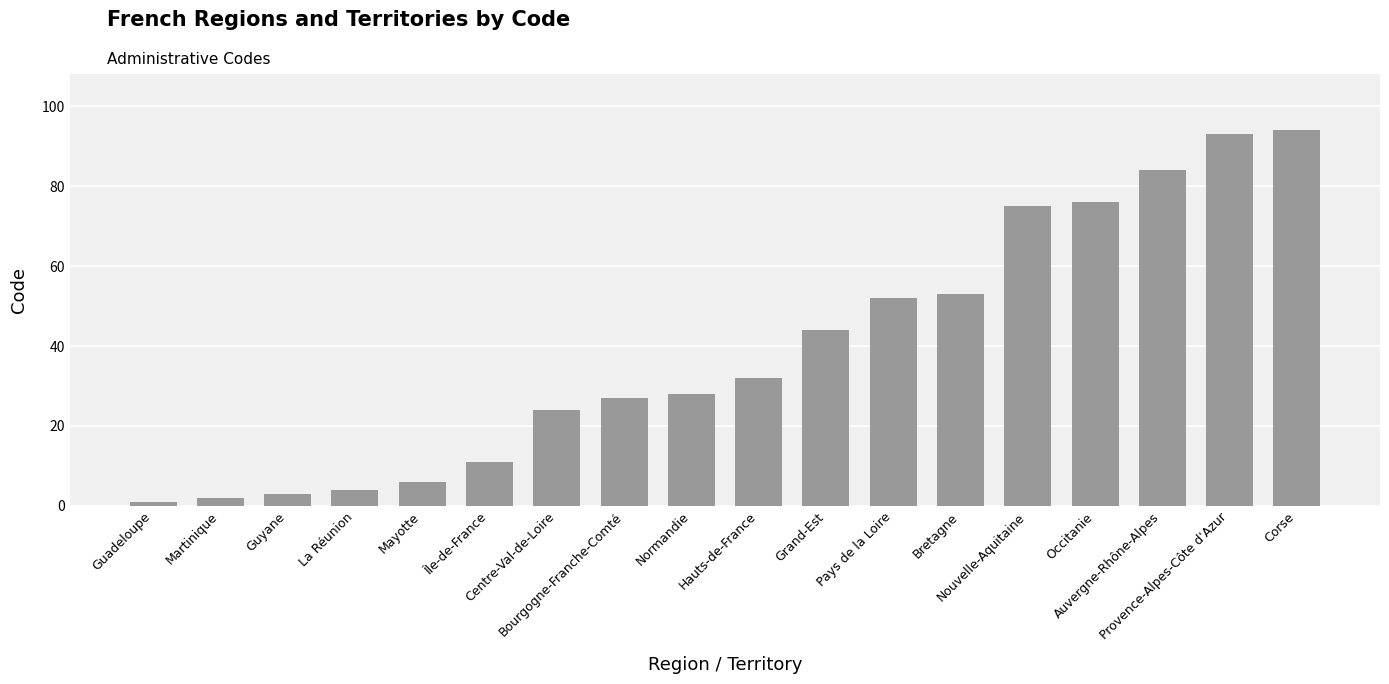

List the labels in order of value, smallest first.

Guadeloupe, Martinique, Guyane, La Réunion, Mayotte, Île-de-France, Centre-Val-de-Loire, Bourgogne-Franche-Comté, Normandie, Hauts-de-France, Grand-Est, Pays de la Loire, Bretagne, Nouvelle-Aquitaine, Occitanie, Auvergne-Rhône-Alpes, Provence-Alpes-Côte d'Azur, Corse